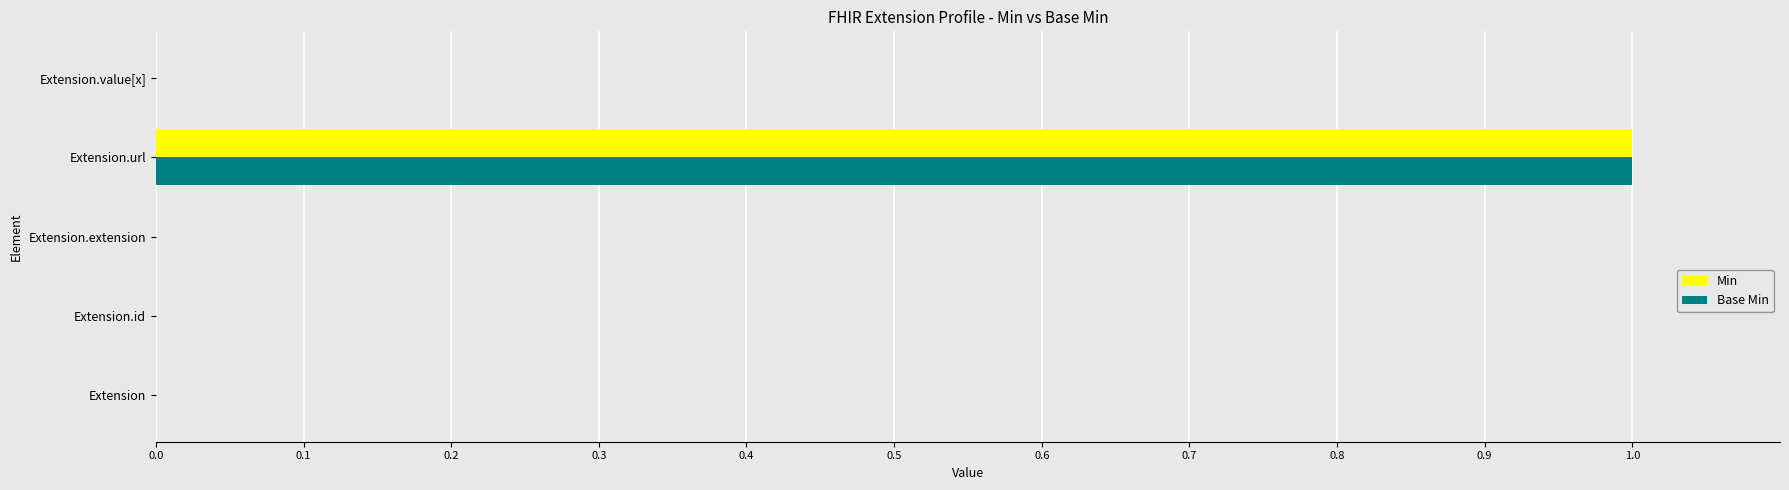

Is it true that Min equals 0 at Extension.extension?

True